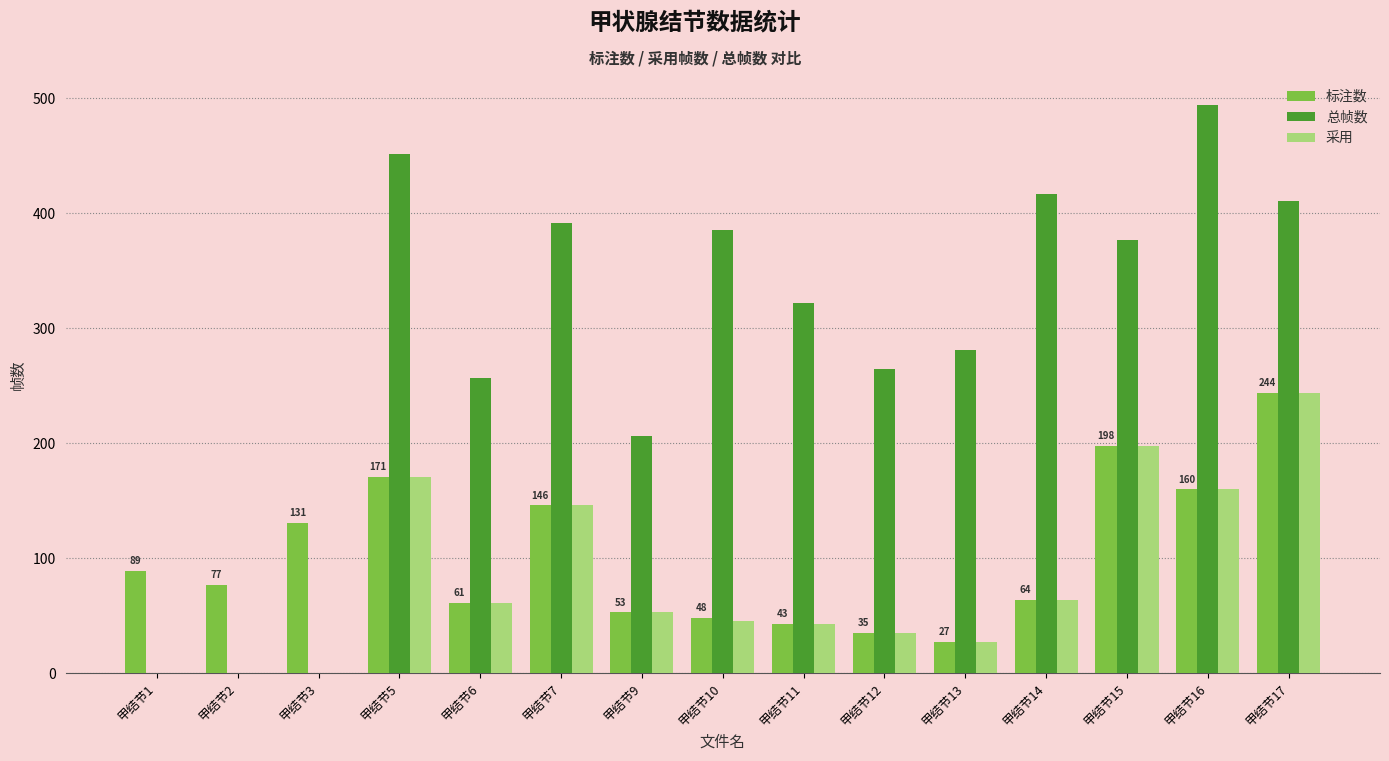

Does the chart contain stacked bars?

No